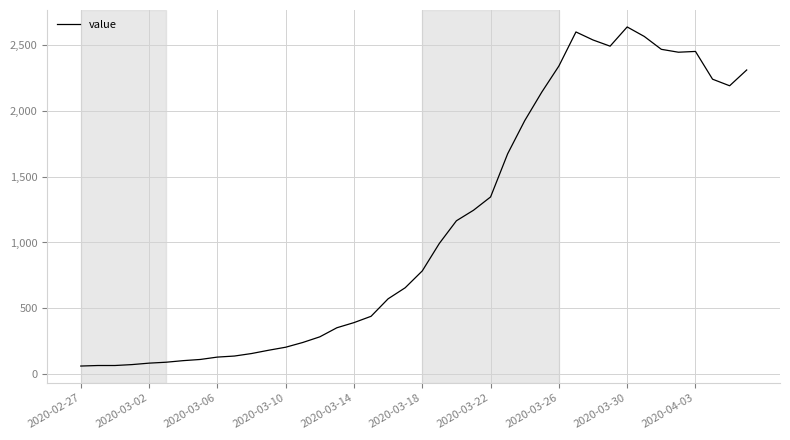

True or false: there are more than 1 points higher than both neighbors.

True